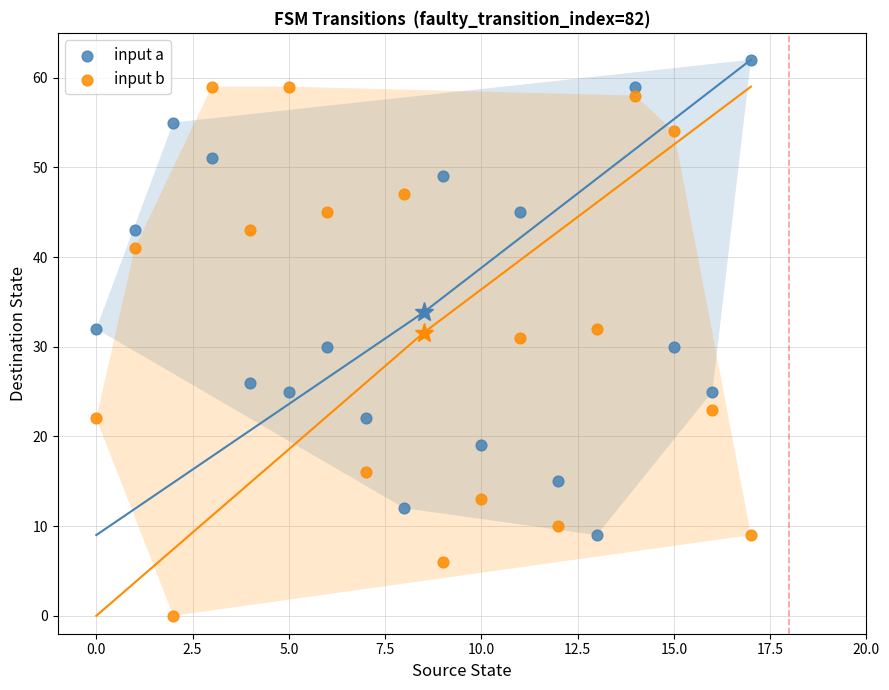

Which series contains the highest Y value?

input a